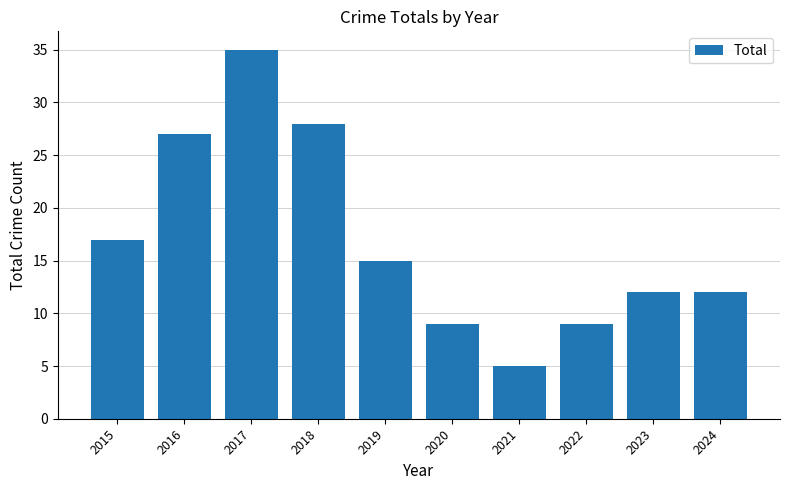

Read the value at 2024.

12